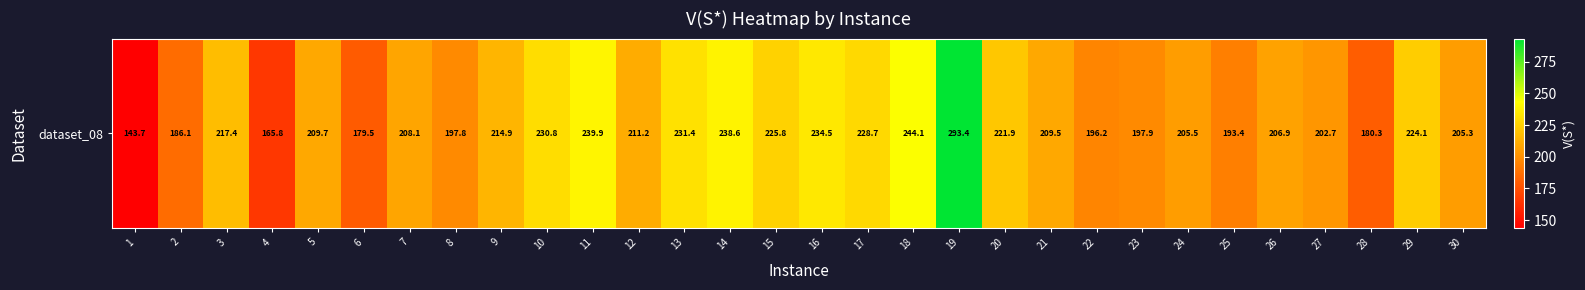

Reading left to right, list all the values displayed in this chart.

1=143.7	2=186.1	3=217.4	4=165.8	5=209.7	6=179.5	7=208.1	8=197.8	9=214.9	10=230.8	11=239.9	12=211.2	13=231.4	14=238.6	15=225.8	16=234.5	17=228.7	18=244.1	19=293.4	20=221.9	21=209.5	22=196.2	23=197.9	24=205.5	25=193.4	26=206.9	27=202.7	28=180.3	29=224.1	30=205.3